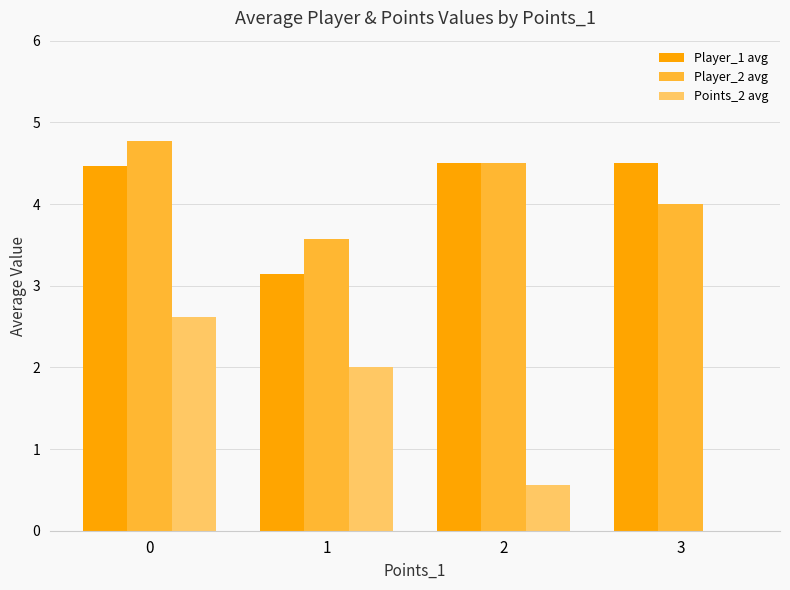

Is it true that Points_2 avg equals 2.9 at 1?

False